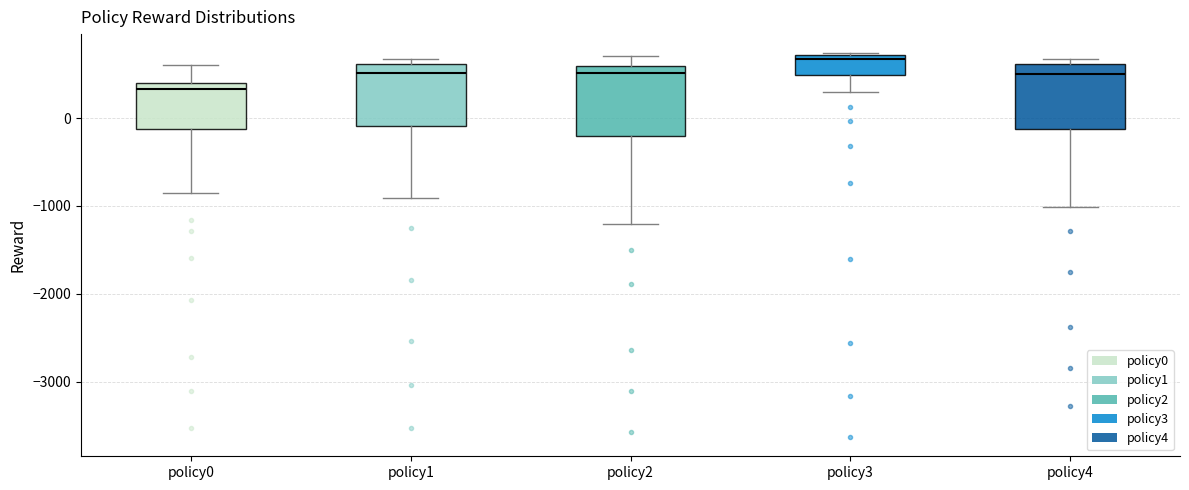

Reading left to right, read every box against the y-axis: the position of its median line, the range the box covers, and the ends of its whiskers. The values are not printed on the chart, so give them approximately, as read against the axis.

policy0: median 300, box -100 to 400, whiskers -900 to 600
policy1: median 500, box -100 to 600, whiskers -900 to 700
policy2: median 500, box -200 to 600, whiskers -1200 to 700
policy3: median 700 (just below the box's upper edge), box 500 to 700, whiskers 300 to 700
policy4: median 500, box -100 to 600, whiskers -1000 to 700